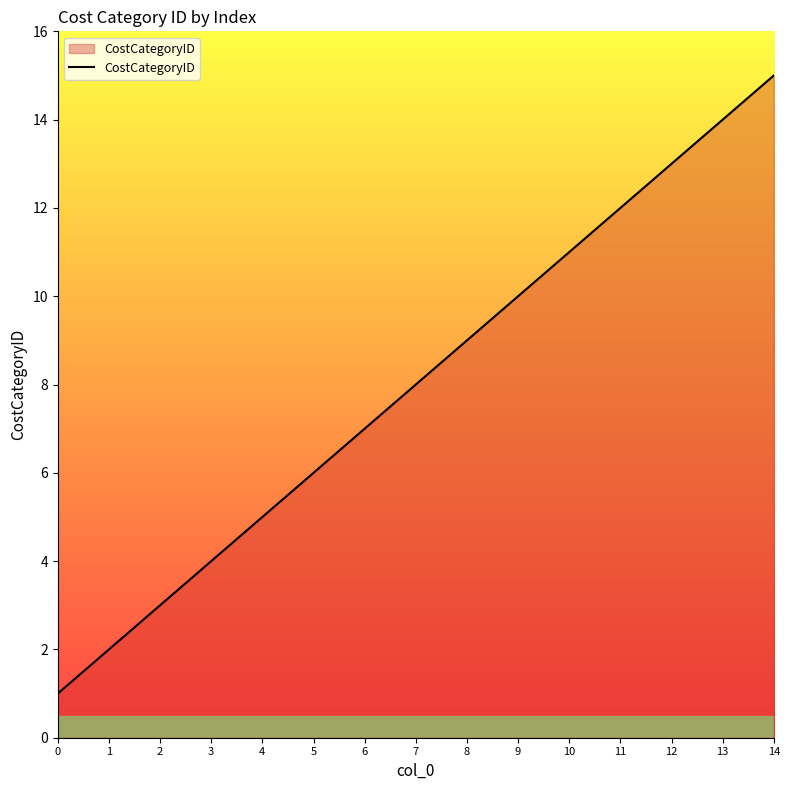

What is the average value?

8